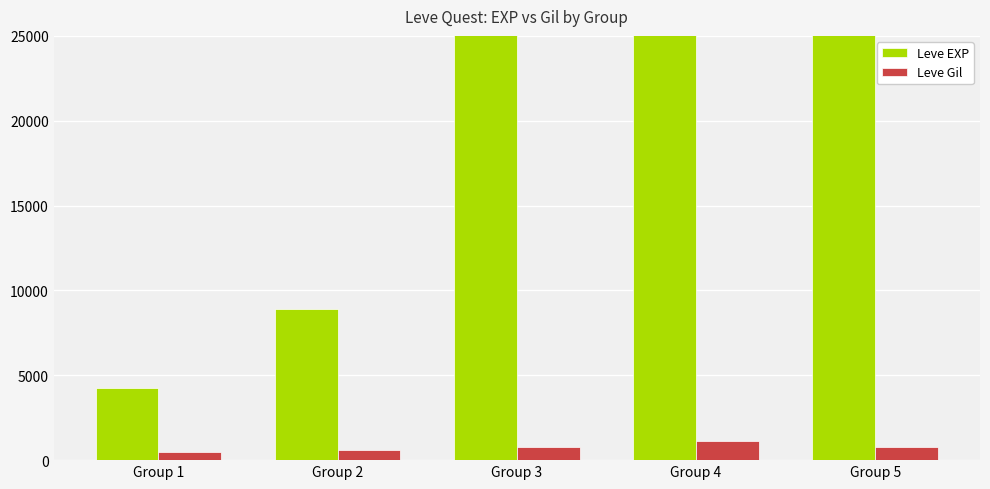

Reading right to left, list all the values displayed in this chart.

Leve EXP: Group 5=71550	Group 4=49640	Group 3=35730	Group 2=8930	Group 1=4260
Leve Gil: Group 5=750	Group 4=1157	Group 3=758	Group 2=618	Group 1=454